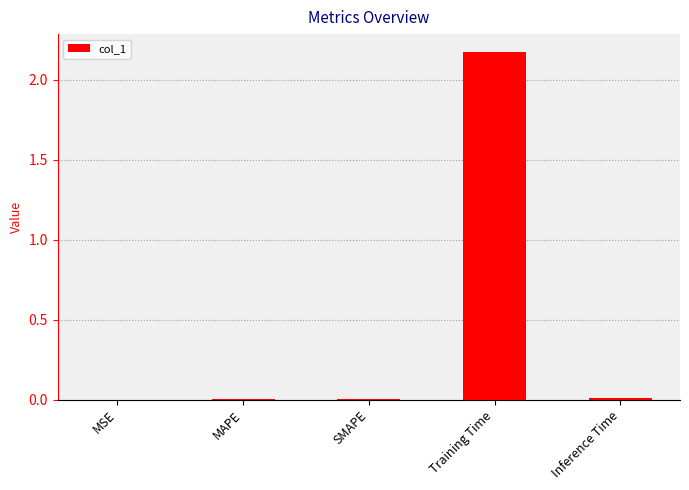

What is the sum of all values?

2.2